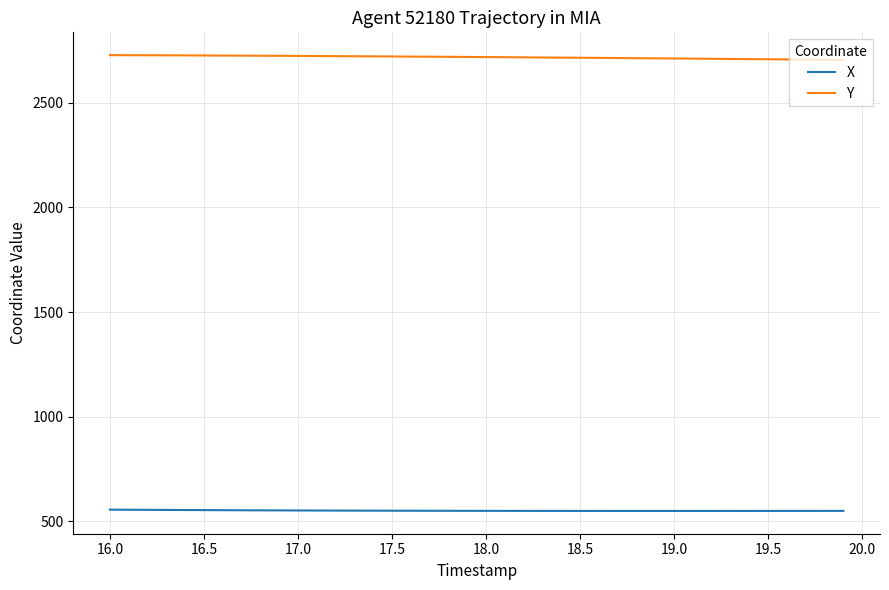

List the series in order of their peak value, highest first.

Y, X